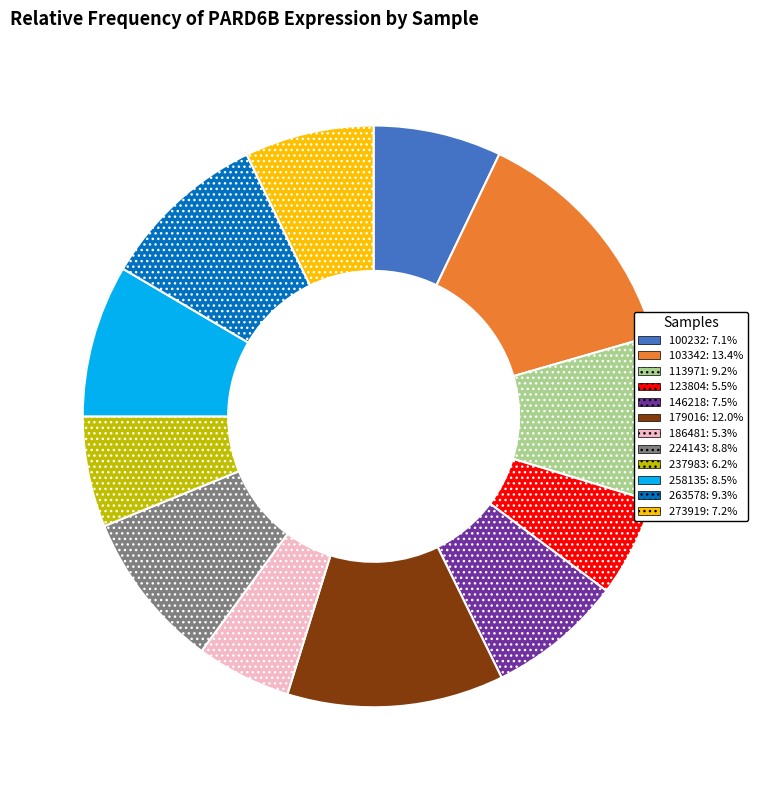

Is there a majority slice in this chart?

No